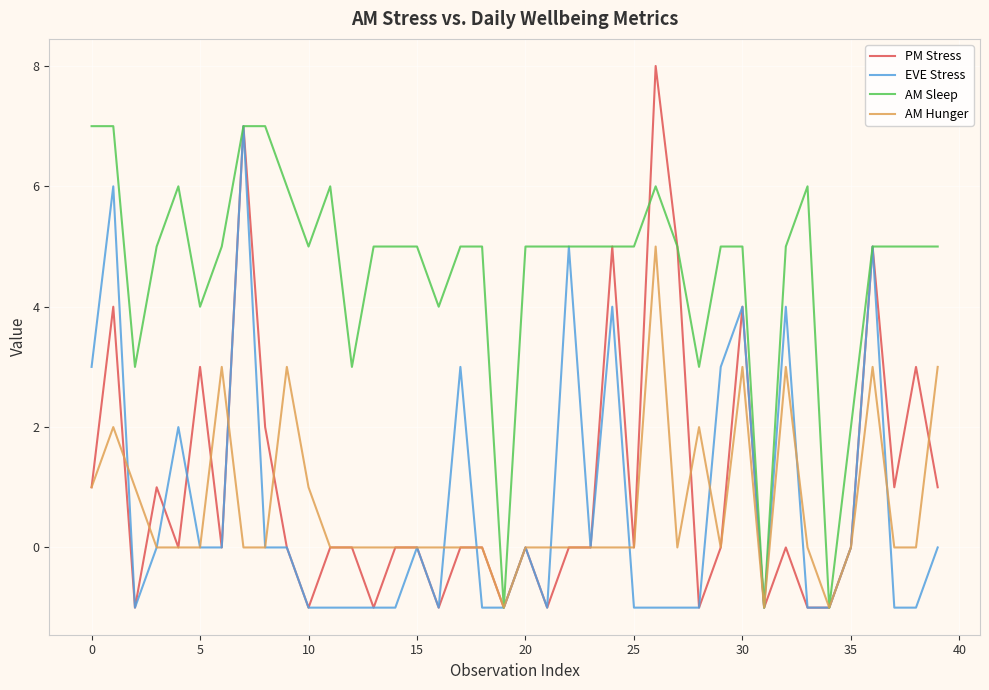

Which series has the largest total across all categories?

AM Sleep